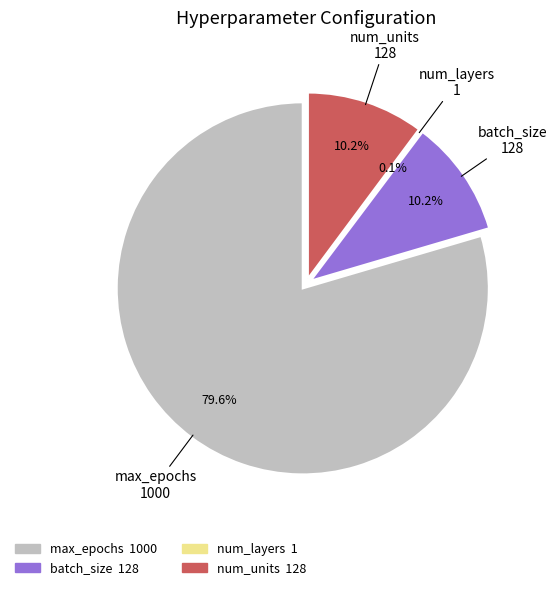

Is there any slice that represents more than half of the pie?

Yes